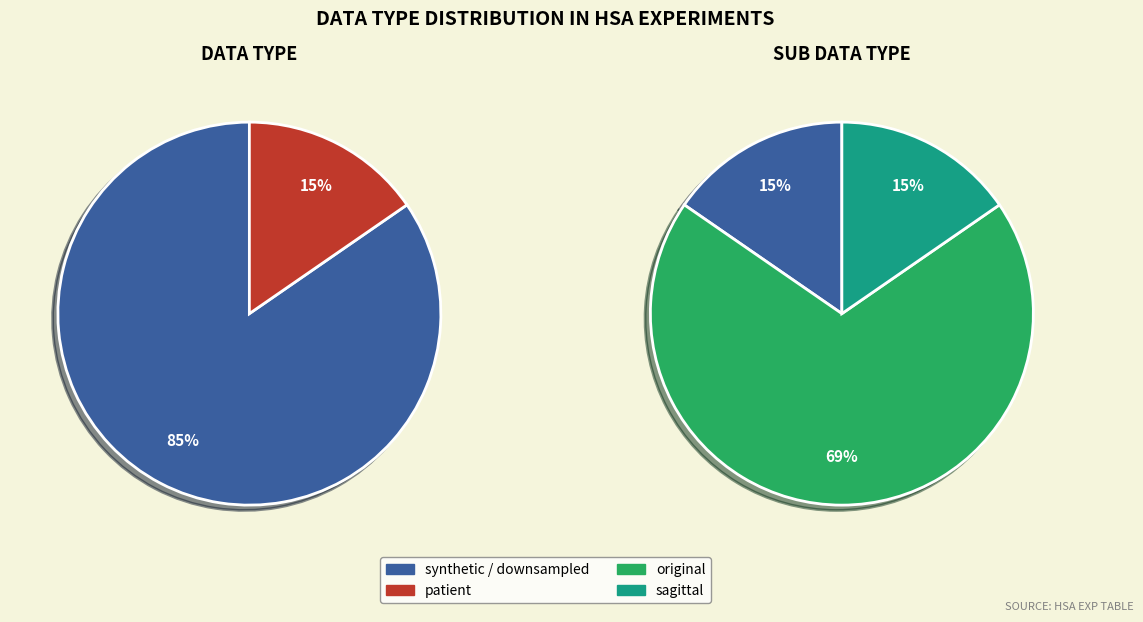

Rank the categories by value from highest to lowest.

synthetic, patient